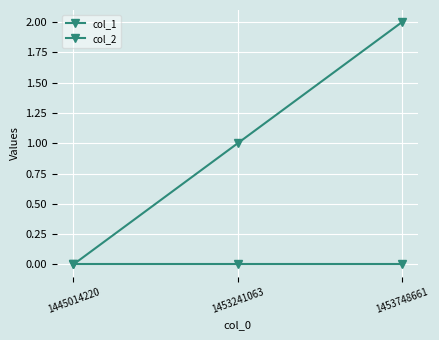

Reading right to left, transcribe all the data shown in this chart.

col_1: 1453748661=2	1453241063=1	1445014220=0
col_2: 1453748661=0	1453241063=0	1445014220=0